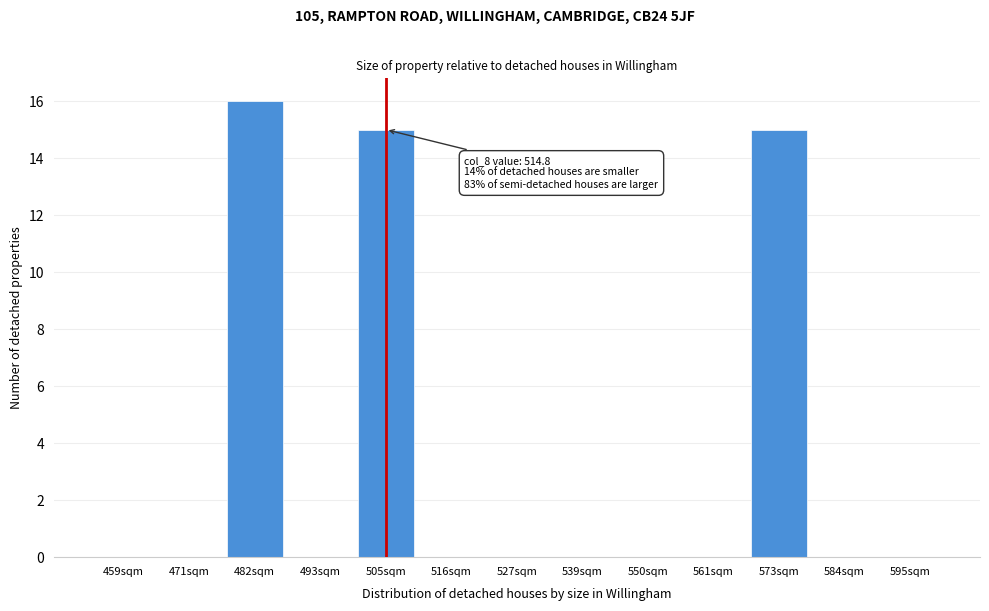

Reading left to right, transcribe all the data shown in this chart.

459sqm=0	471sqm=0	482sqm=16	493sqm=0	505sqm=15	516sqm=0	527sqm=0	539sqm=0	550sqm=0	561sqm=0	573sqm=15	584sqm=0	595sqm=0